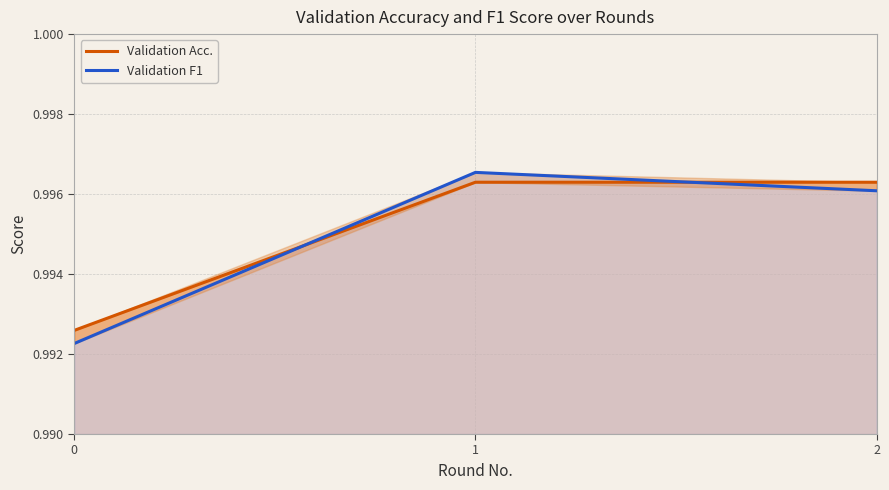

Does the chart have visible grid lines?

Yes